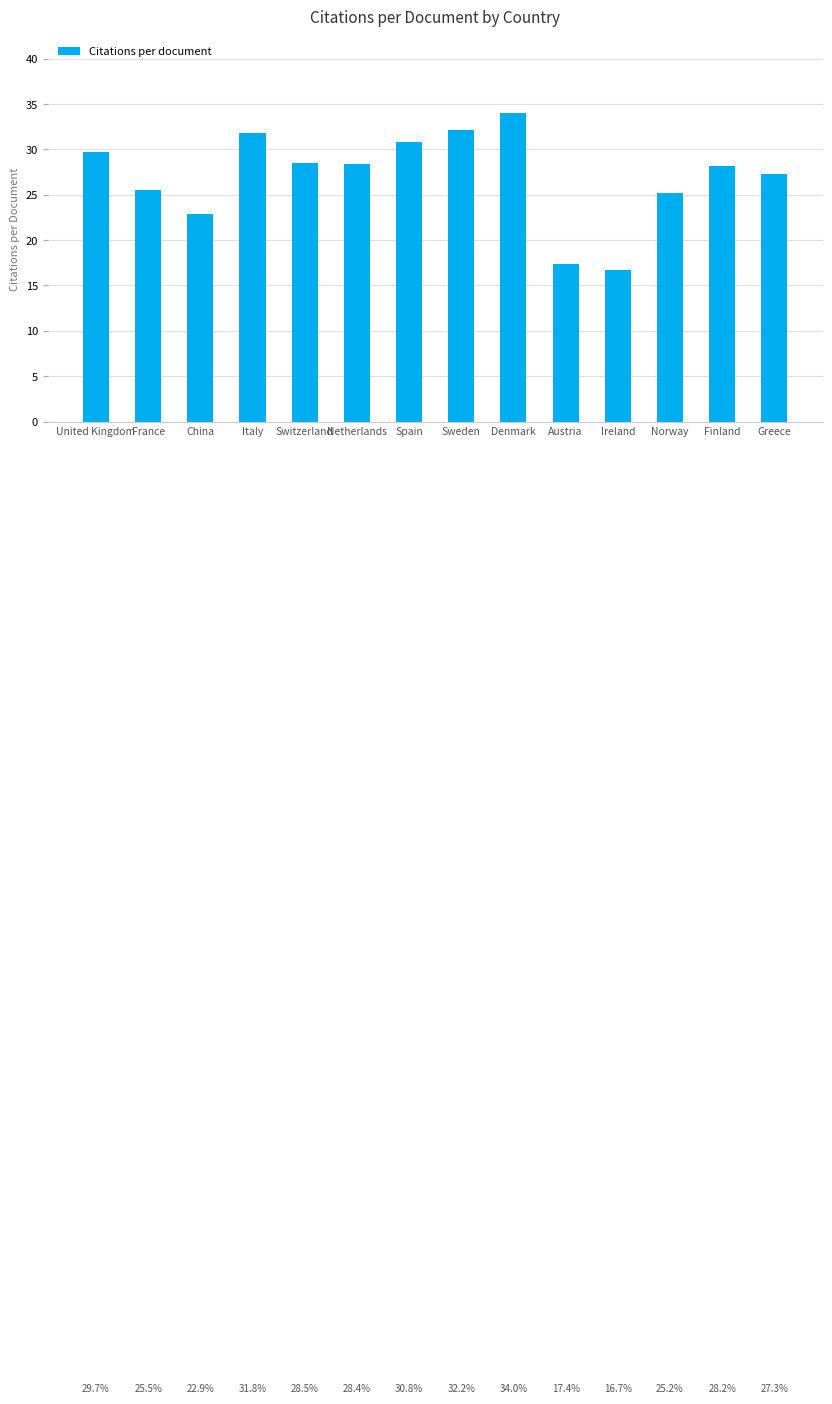

How many bars are there in total?

14